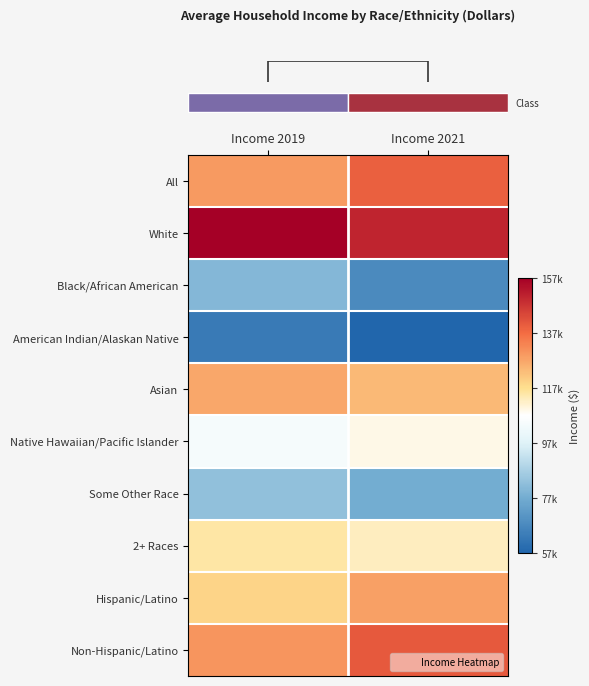

Which category has the lowest value across all series?

Income 2021